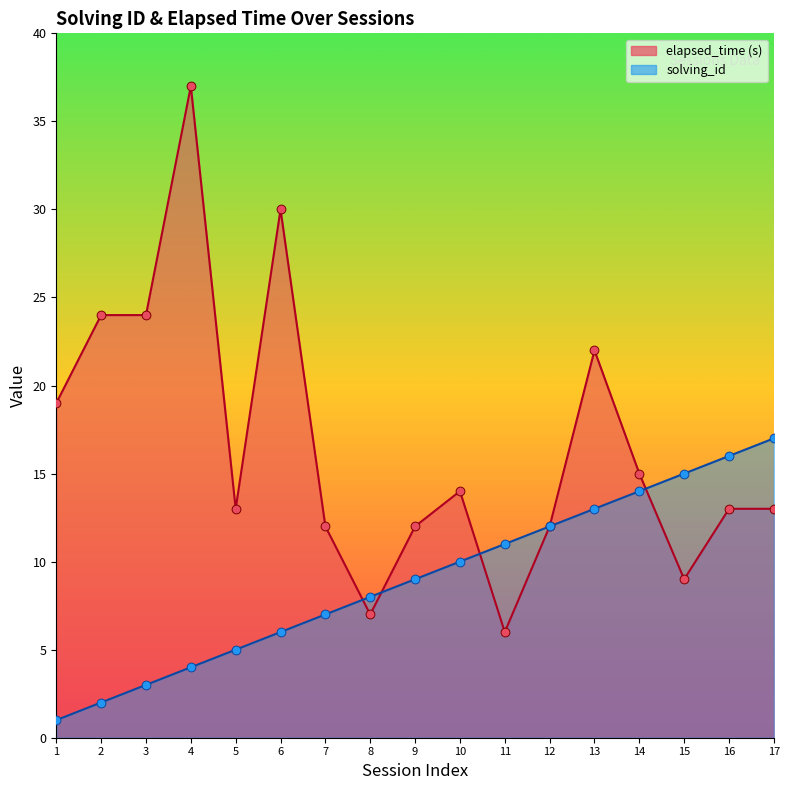

Which series has the largest Y range (max minus min)?

elapsed_time